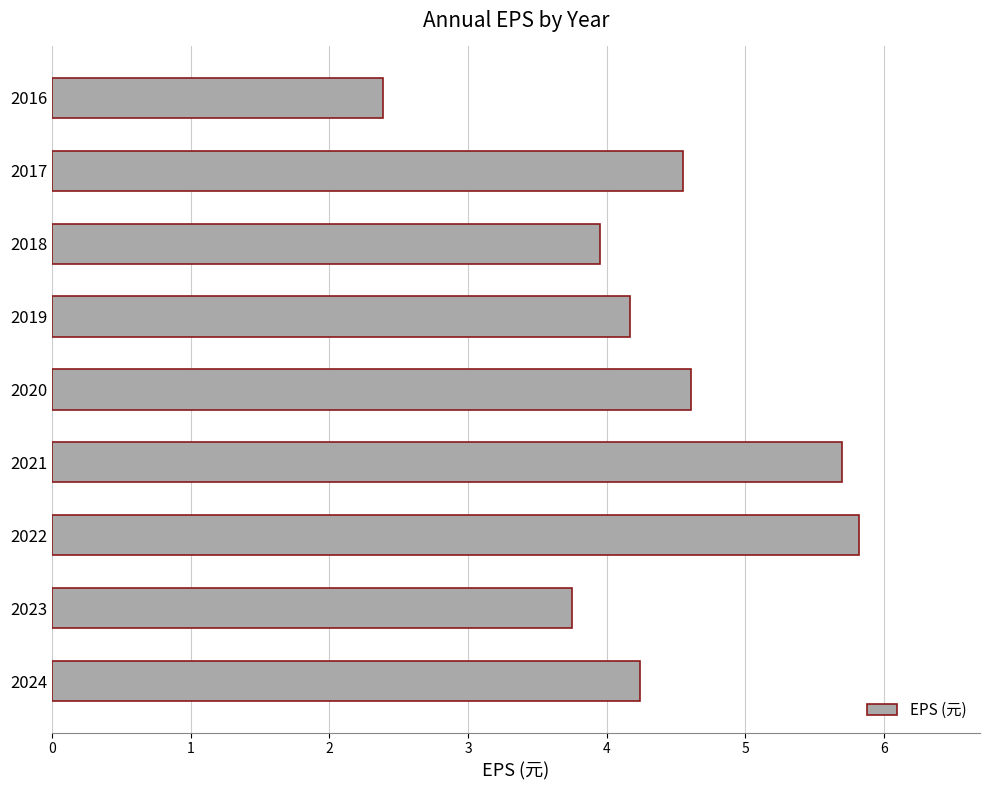

Are the bars grouped side by side (vs. stacked)?

No